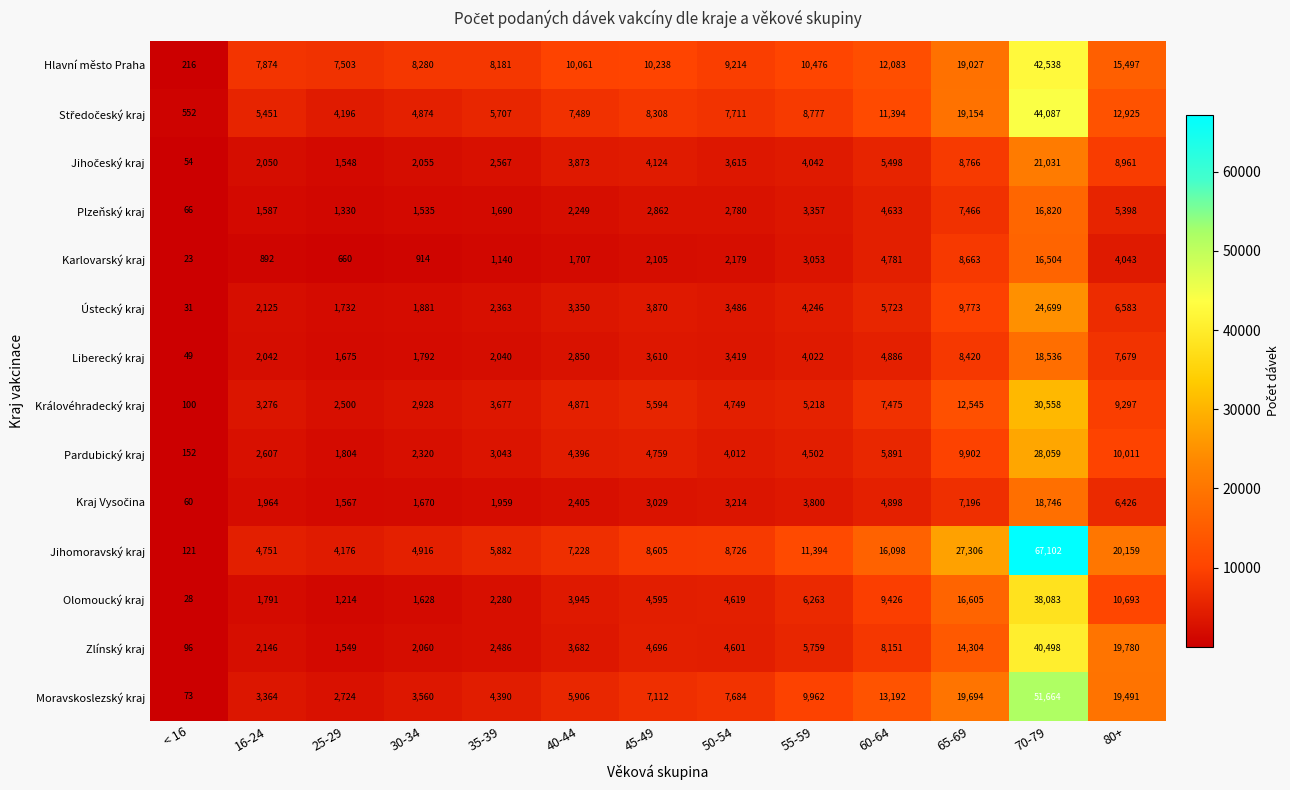

True or false: Hlavní město Praha has a value of 54 at < 16.

False